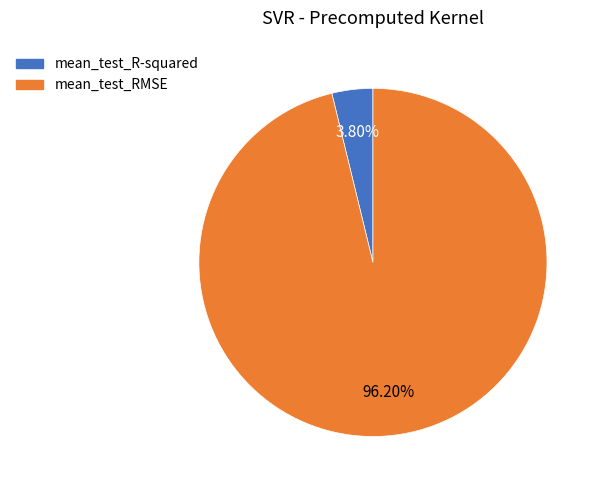

How many slices are in this pie chart?

2